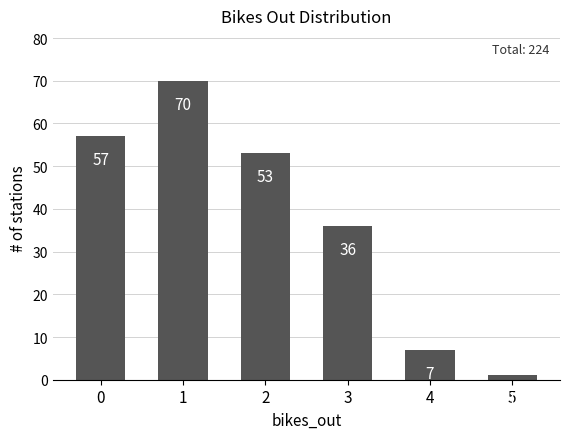

What is the difference between the maximum and minimum values?

69